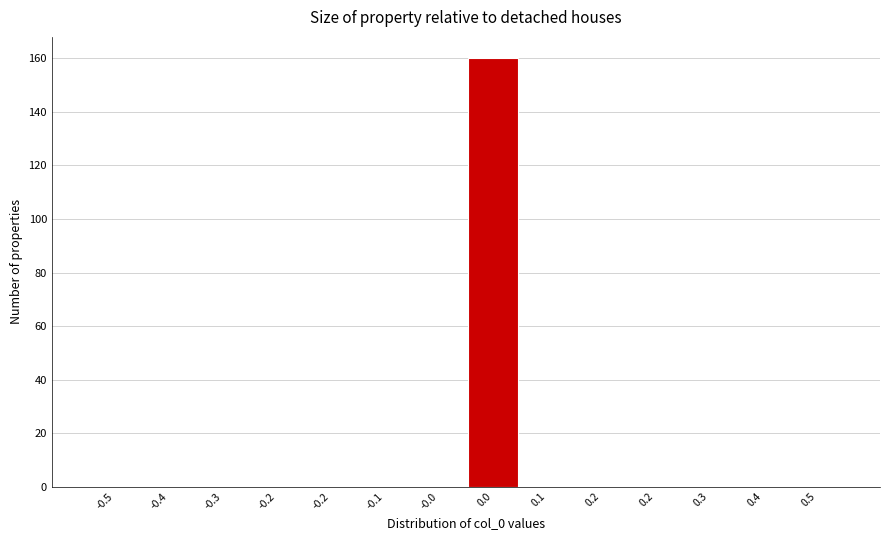

Are the bars horizontal?

No